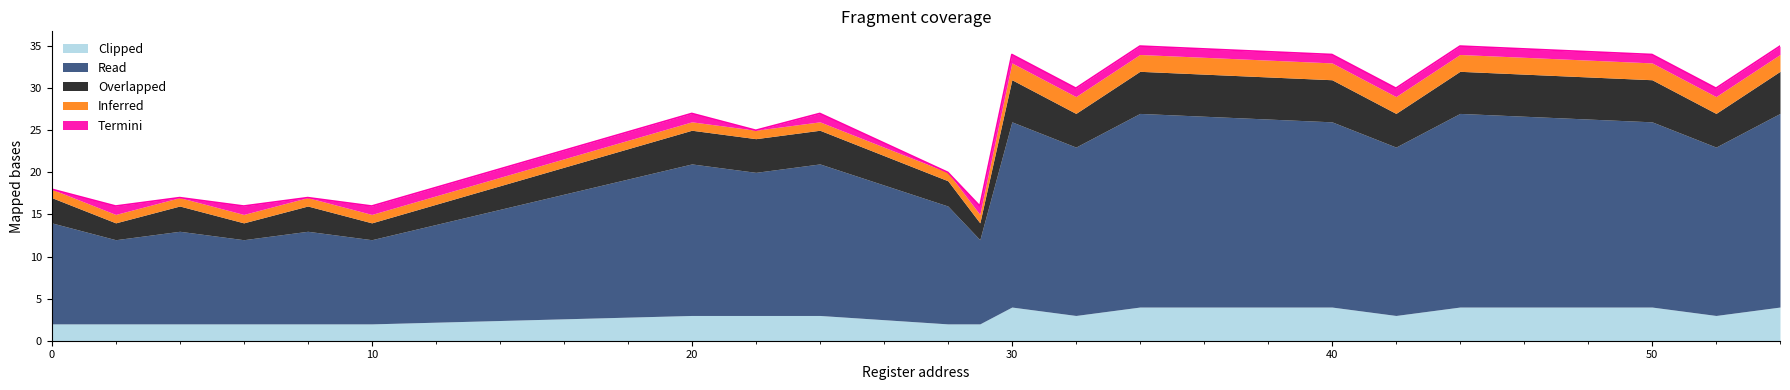

What is the highest value of the Clipped series?

4